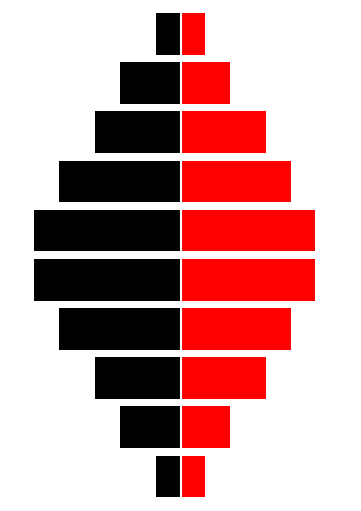

Where is Left (Black) nearest to the value -7?

2